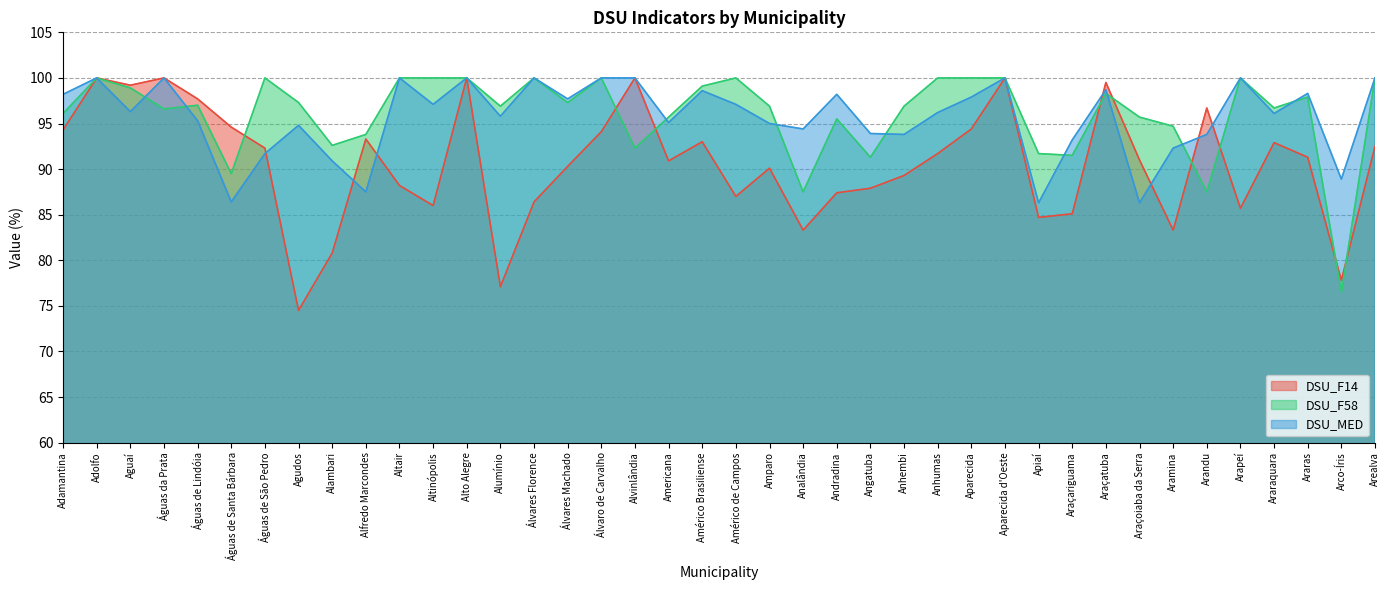

What is the label of the 16th point from the left?

Álvares Machado